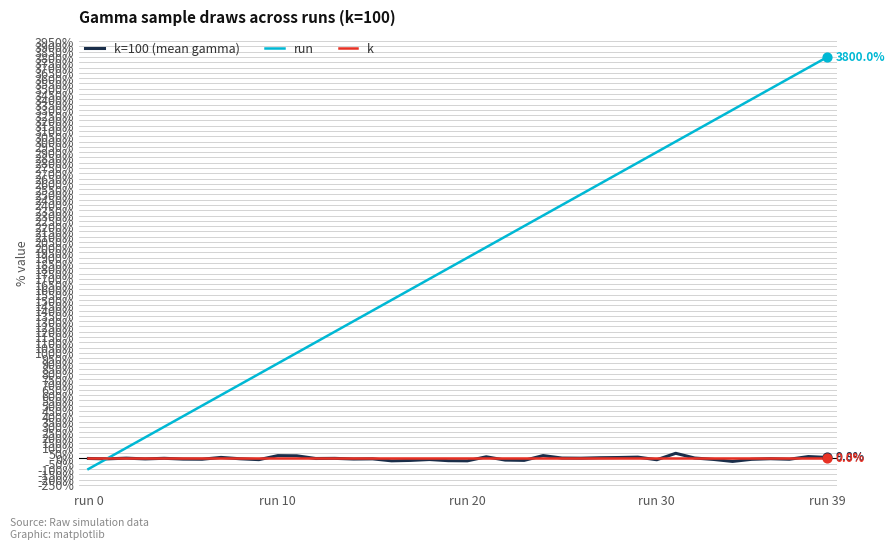

What is the minimum value for run?

-100.0